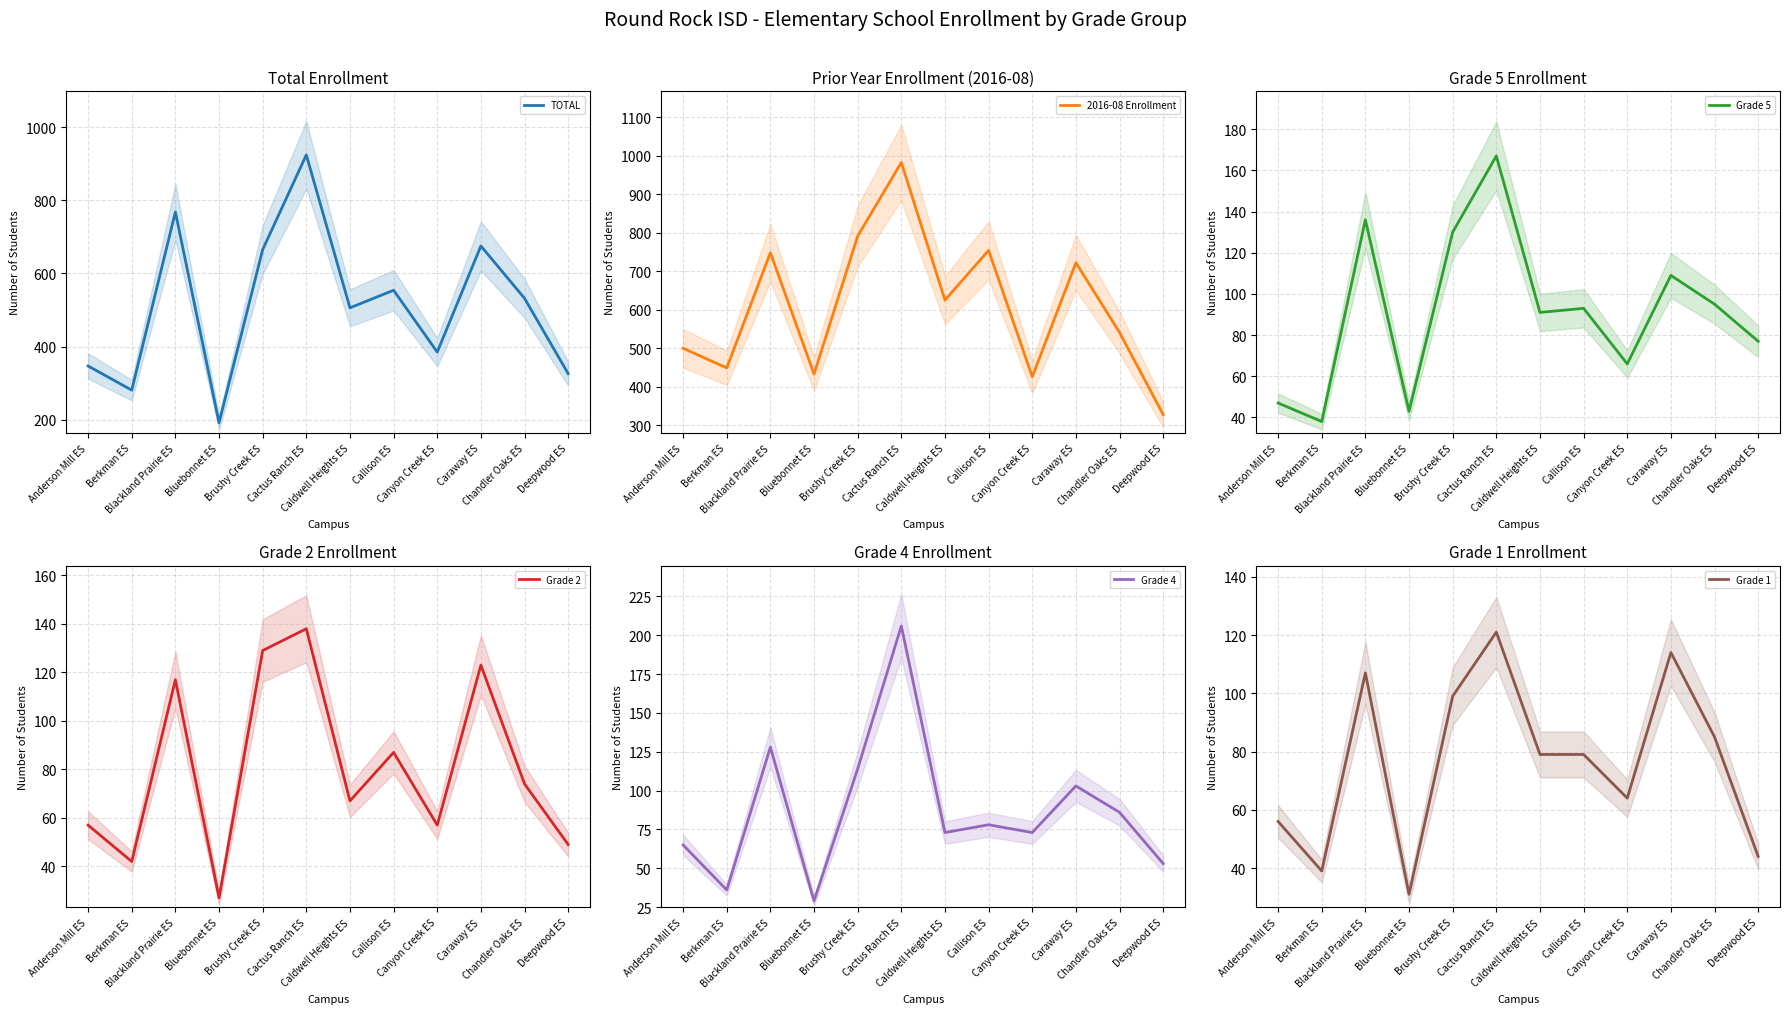

Is it true that 2016-08 Enrollment equals 1232 at Blackland Prairie ES?

False